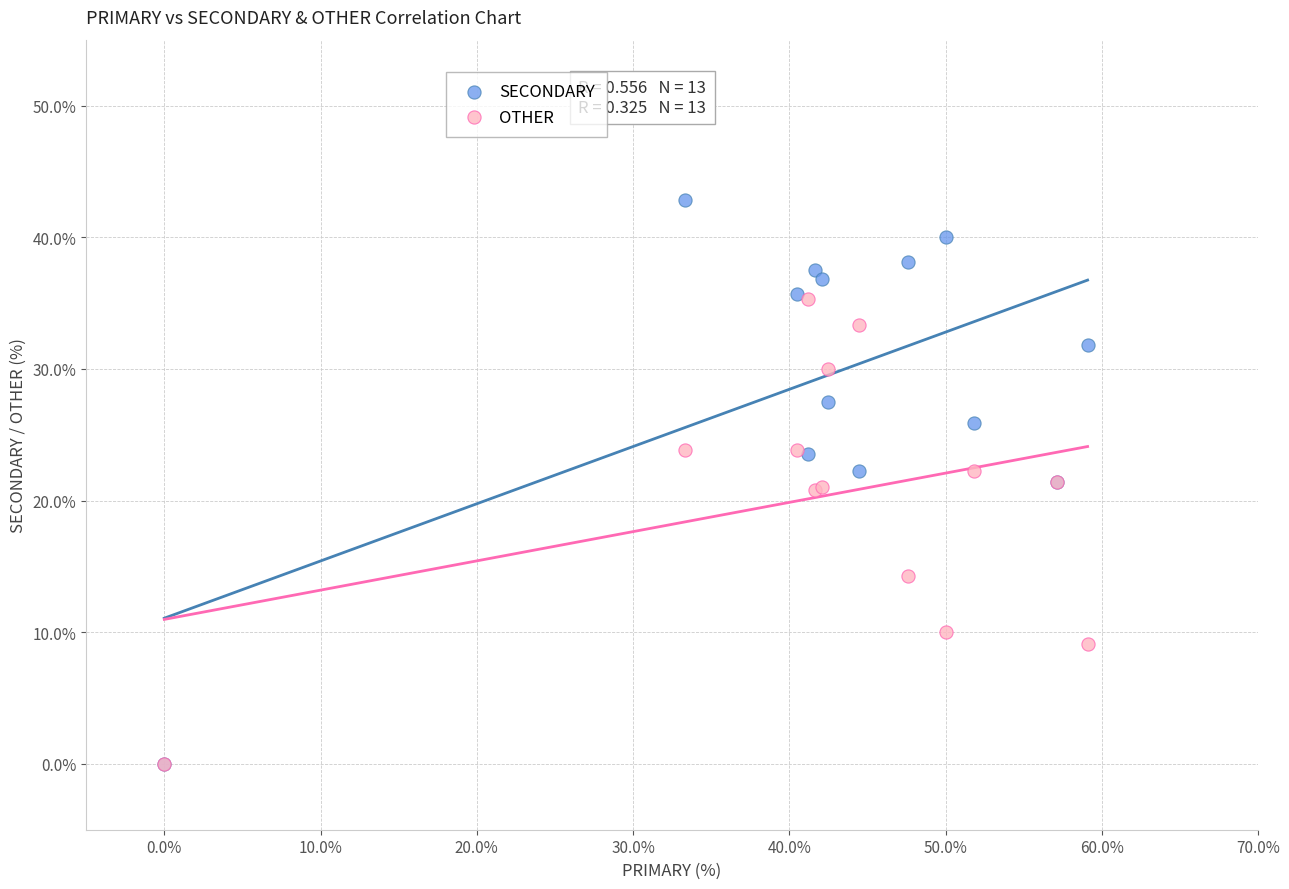

In the OTHER series, what Y value is closest to 17?

14.3